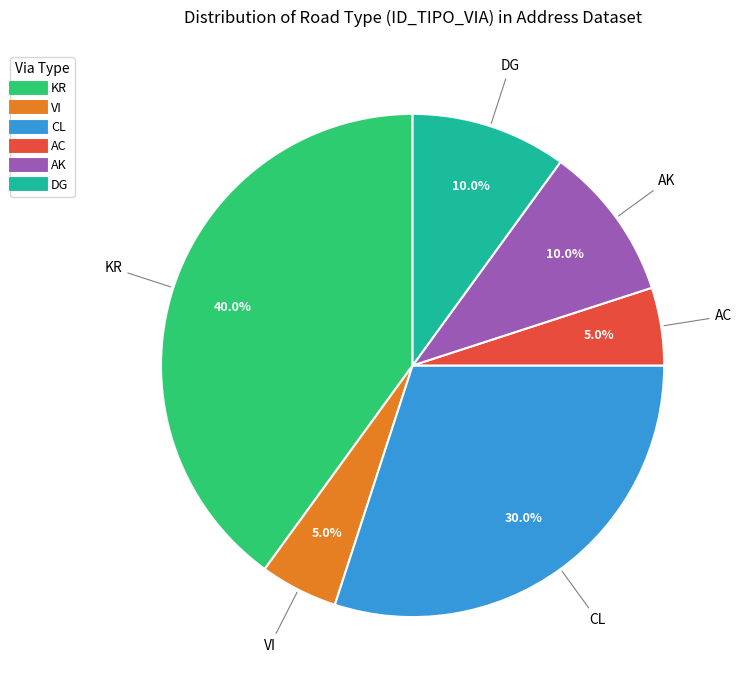

Does VI account for over 50% of the chart?

No